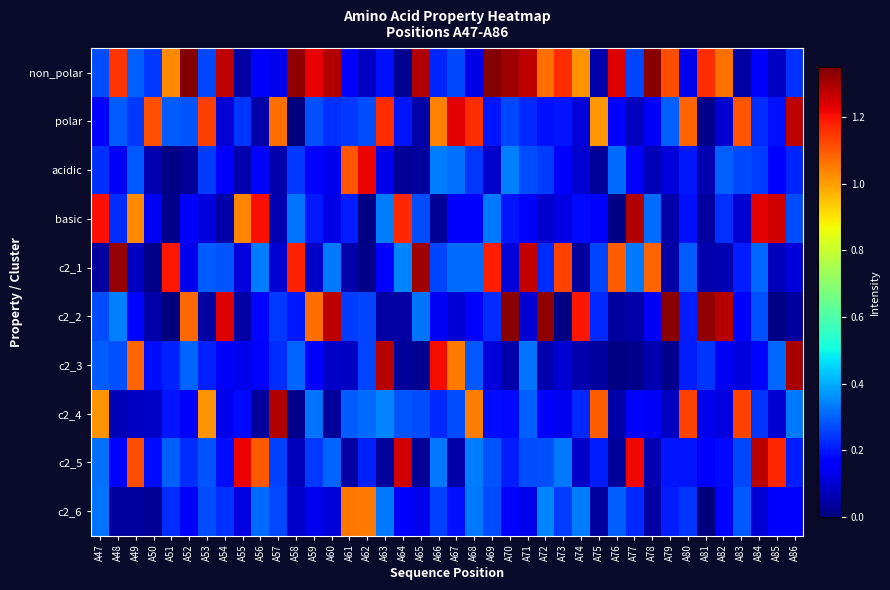

Reading left to right, list all the values displayed in this chart.

non_polar: A47=0.3	A48=1.2	A49=0.3	A50=0.2	A51=1.0	A52=1.3	A53=0.3	A54=1.3	A55=0.0	A56=0.2	A57=0.1	A58=1.3	A59=1.2	A60=1.3	A61=0.2	A62=0.1	A63=0.2	A64=0.0	A65=1.3	A66=0.2	A67=0.3	A68=0.1	A69=1.3	A70=1.3	A71=1.3	A72=1.1	A73=1.2	A74=1.0	A75=0.1	A76=1.2	A77=0.3	A78=1.3	A79=1.1	A80=0.1	A81=1.2	A82=1.1	A83=0.0	A84=0.2	A85=0.1	A86=0.2
polar: A47=0.2	A48=0.3	A49=0.2	A50=1.1	A51=0.3	A52=0.3	A53=1.1	A54=0.1	A55=0.2	A56=0.0	A57=1.1	A58=0.0	A59=0.3	A60=0.2	A61=0.2	A62=0.3	A63=1.2	A64=0.2	A65=0.0	A66=1.0	A67=1.2	A68=1.2	A69=0.2	A70=0.3	A71=0.2	A72=0.2	A73=0.2	A74=0.1	A75=1.0	A76=0.2	A77=0.1	A78=0.1	A79=0.3	A80=1.1	A81=0.0	A82=0.1	A83=1.1	A84=0.2	A85=0.2	A86=1.3
acidic: A47=0.2	A48=0.1	A49=0.3	A50=0.1	A51=0.0	A52=0.0	A53=0.3	A54=0.2	A55=0.1	A56=0.2	A57=0.1	A58=0.2	A59=0.2	A60=0.1	A61=1.1	A62=1.2	A63=0.1	A64=0.0	A65=0.0	A66=0.3	A67=0.3	A68=0.2	A69=0.1	A70=0.3	A71=0.3	A72=0.3	A73=0.2	A74=0.1	A75=0.0	A76=0.3	A77=0.2	A78=0.1	A79=0.1	A80=0.2	A81=0.1	A82=0.3	A83=0.3	A84=0.3	A85=0.2	A86=0.2
basic: A47=1.2	A48=0.2	A49=1.0	A50=0.1	A51=0.0	A52=0.2	A53=0.1	A54=0.1	A55=1.0	A56=1.2	A57=0.1	A58=0.3	A59=0.2	A60=0.1	A61=0.2	A62=0.0	A63=0.3	A64=1.2	A65=0.3	A66=0.0	A67=0.2	A68=0.2	A69=0.3	A70=0.2	A71=0.2	A72=0.1	A73=0.1	A74=0.2	A75=0.2	A76=0.0	A77=1.3	A78=0.3	A79=0.0	A80=0.2	A81=0.0	A82=0.2	A83=0.1	A84=1.2	A85=1.3	A86=0.3
c2_1: A47=0.0	A48=1.3	A49=0.1	A50=0.0	A51=1.2	A52=0.1	A53=0.3	A54=0.3	A55=0.1	A56=0.3	A57=0.1	A58=1.2	A59=0.1	A60=0.3	A61=0.1	A62=0.0	A63=0.2	A64=0.3	A65=1.3	A66=0.3	A67=0.3	A68=0.3	A69=1.2	A70=0.1	A71=1.3	A72=0.2	A73=1.1	A74=0.0	A75=0.3	A76=1.1	A77=0.3	A78=1.1	A79=0.0	A80=0.3	A81=0.1	A82=0.1	A83=0.2	A84=0.3	A85=0.1	A86=0.1
c2_2: A47=0.3	A48=0.3	A49=0.2	A50=0.1	A51=0.0	A52=1.1	A53=0.0	A54=1.2	A55=0.0	A56=0.2	A57=0.2	A58=0.2	A59=1.1	A60=1.3	A61=0.3	A62=0.3	A63=0.0	A64=0.0	A65=0.3	A66=0.1	A67=0.1	A68=0.2	A69=0.2	A70=1.3	A71=0.1	A72=1.3	A73=0.0	A74=1.2	A75=0.2	A76=0.0	A77=0.0	A78=0.1	A79=1.3	A80=0.2	A81=1.3	A82=1.3	A83=0.2	A84=0.3	A85=0.0	A86=0.0
c2_3: A47=0.3	A48=0.3	A49=1.1	A50=0.2	A51=0.2	A52=0.3	A53=0.2	A54=0.1	A55=0.1	A56=0.1	A57=0.2	A58=0.3	A59=0.2	A60=0.1	A61=0.1	A62=0.3	A63=1.3	A64=0.0	A65=0.0	A66=1.2	A67=1.1	A68=0.3	A69=0.1	A70=0.1	A71=0.3	A72=0.1	A73=0.1	A74=0.1	A75=0.0	A76=0.0	A77=0.0	A78=0.1	A79=0.0	A80=0.2	A81=0.2	A82=0.1	A83=0.1	A84=0.2	A85=0.3	A86=1.3
c2_4: A47=1.0	A48=0.1	A49=0.1	A50=0.1	A51=0.2	A52=0.1	A53=1.0	A54=0.1	A55=0.2	A56=0.0	A57=1.3	A58=0.0	A59=0.3	A60=0.0	A61=0.3	A62=0.3	A63=0.3	A64=0.3	A65=0.3	A66=0.2	A67=0.3	A68=1.0	A69=0.2	A70=0.2	A71=0.3	A72=0.2	A73=0.1	A74=0.2	A75=1.1	A76=0.0	A77=0.2	A78=0.1	A79=0.1	A80=1.1	A81=0.1	A82=0.1	A83=1.1	A84=0.2	A85=0.1	A86=0.3
c2_5: A47=0.3	A48=0.2	A49=1.1	A50=0.2	A51=0.3	A52=0.2	A53=0.3	A54=0.2	A55=1.2	A56=1.1	A57=0.3	A58=0.1	A59=0.2	A60=0.3	A61=0.0	A62=0.2	A63=0.0	A64=1.3	A65=0.0	A66=0.3	A67=0.0	A68=0.3	A69=0.3	A70=0.2	A71=0.3	A72=0.3	A73=0.3	A74=0.1	A75=0.2	A76=0.0	A77=1.2	A78=0.1	A79=0.2	A80=0.2	A81=0.2	A82=0.2	A83=0.3	A84=1.3	A85=1.2	A86=0.2
c2_6: A47=0.3	A48=0.0	A49=0.0	A50=0.0	A51=0.2	A52=0.1	A53=0.3	A54=0.2	A55=0.1	A56=0.3	A57=0.3	A58=0.1	A59=0.1	A60=0.1	A61=1.1	A62=1.1	A63=0.3	A64=0.2	A65=0.1	A66=0.3	A67=0.2	A68=0.3	A69=0.3	A70=0.2	A71=0.1	A72=0.3	A73=0.3	A74=0.3	A75=0.0	A76=0.3	A77=0.2	A78=0.0	A79=0.2	A80=0.2	A81=0.0	A82=0.2	A83=0.3	A84=0.1	A85=0.2	A86=0.2